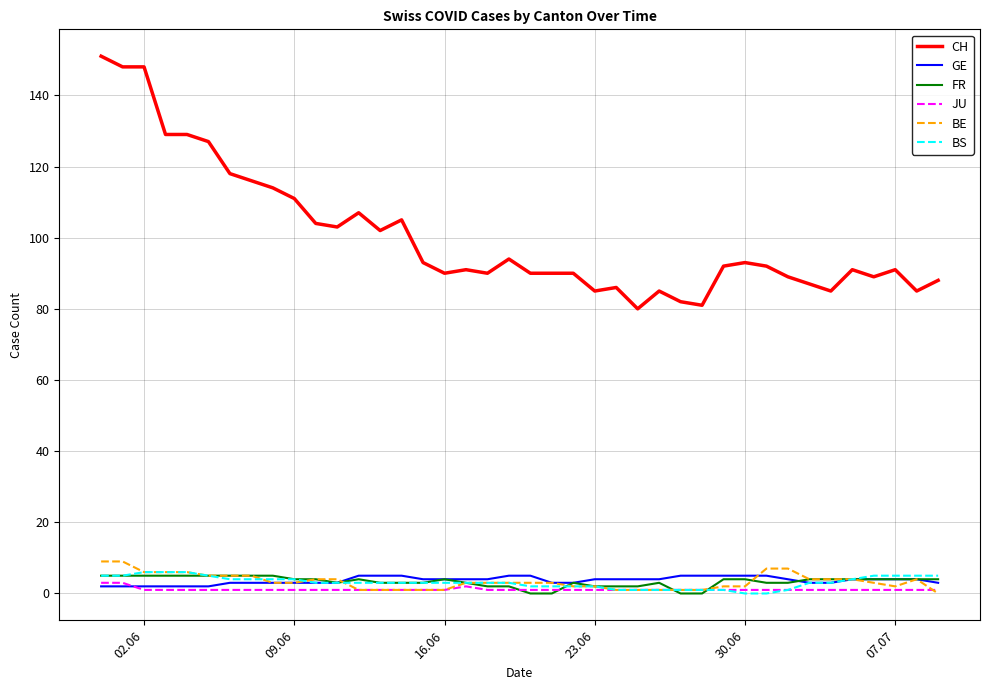

Which series has the widest spread of values?

CH